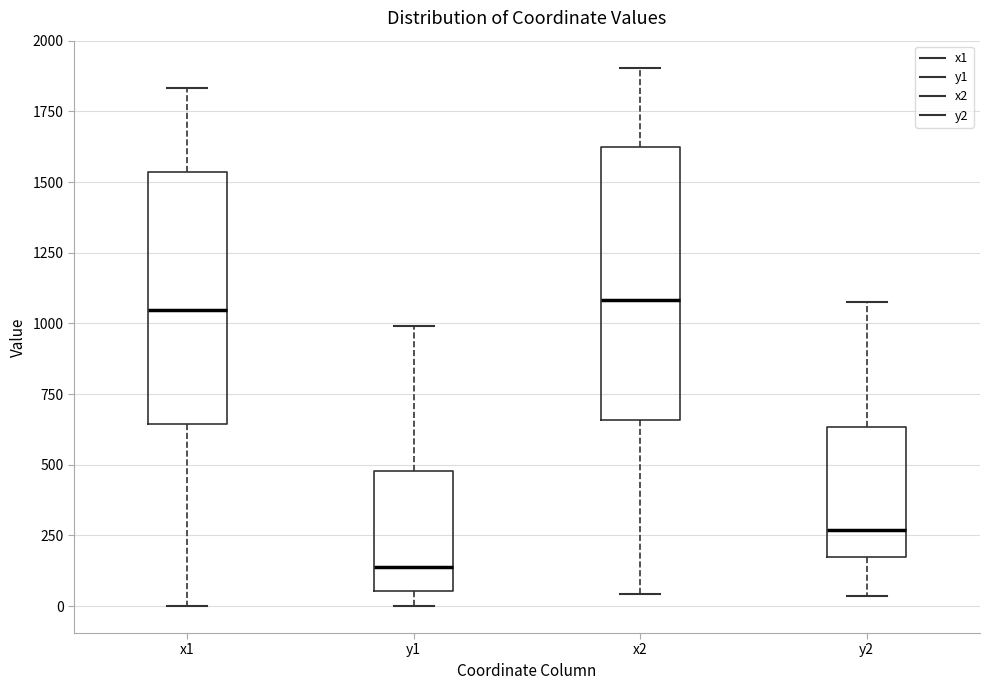

Which box is the tallest, from its lower edge to its upper edge?

x2